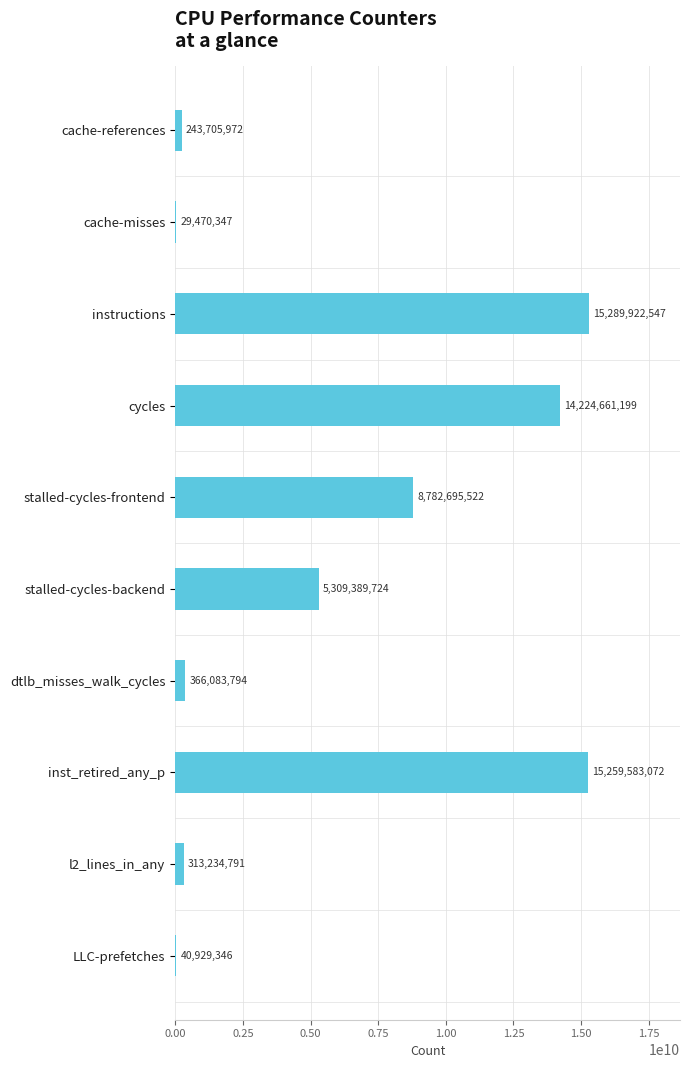

Where is the data nearest to the value 7659696447?

stalled-cycles-frontend